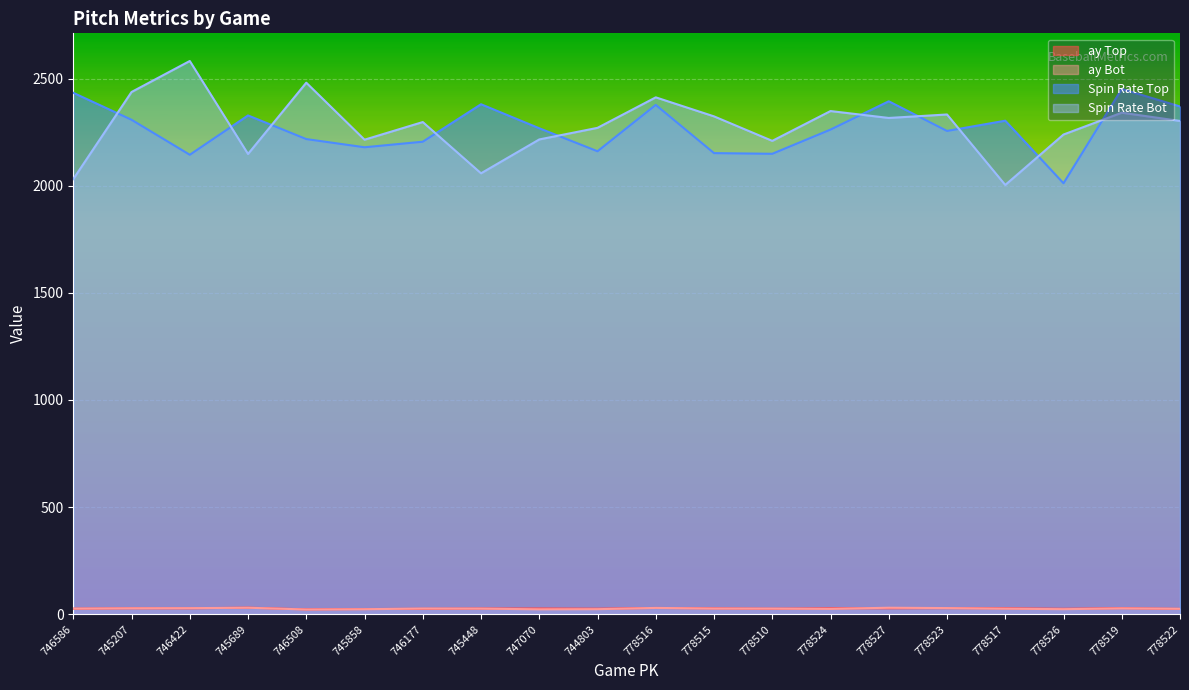

Which series has the widest spread of values?

Spin Rate Bot